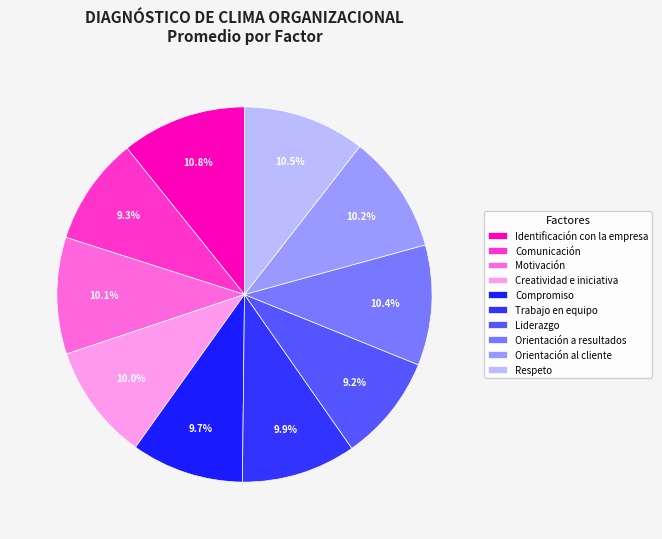

What portion of the pie excludes Creatividad e iniciativa?

90.0%